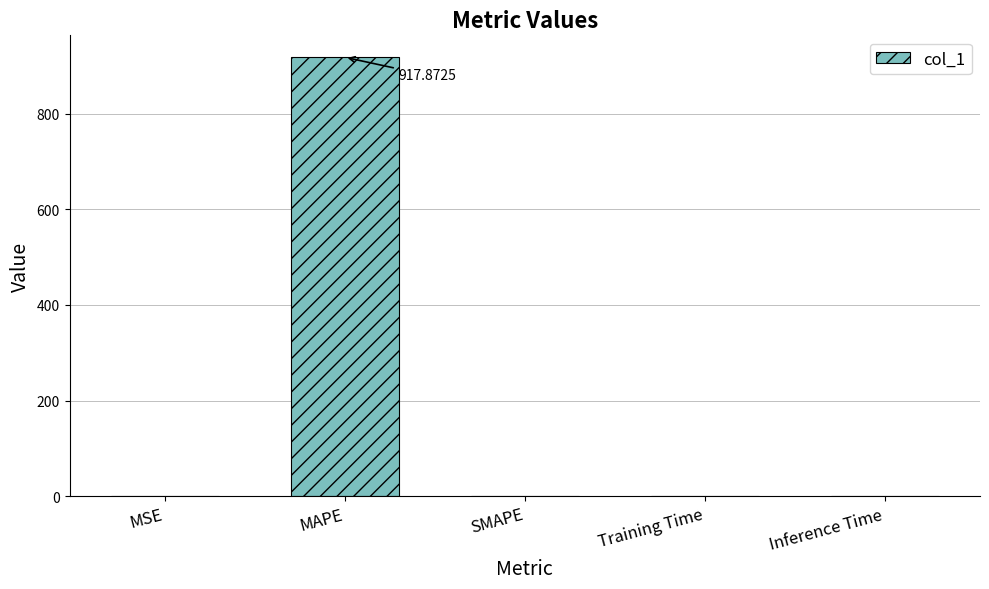

What is the greatest value displayed?

917.9